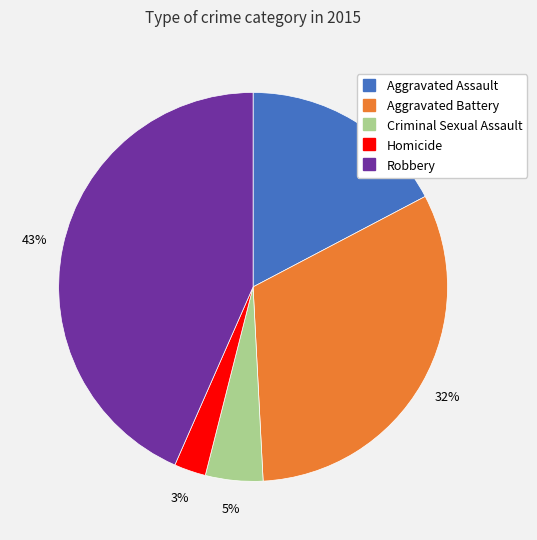

True or false: Aggravated Battery accounts for 32% of the total.

True